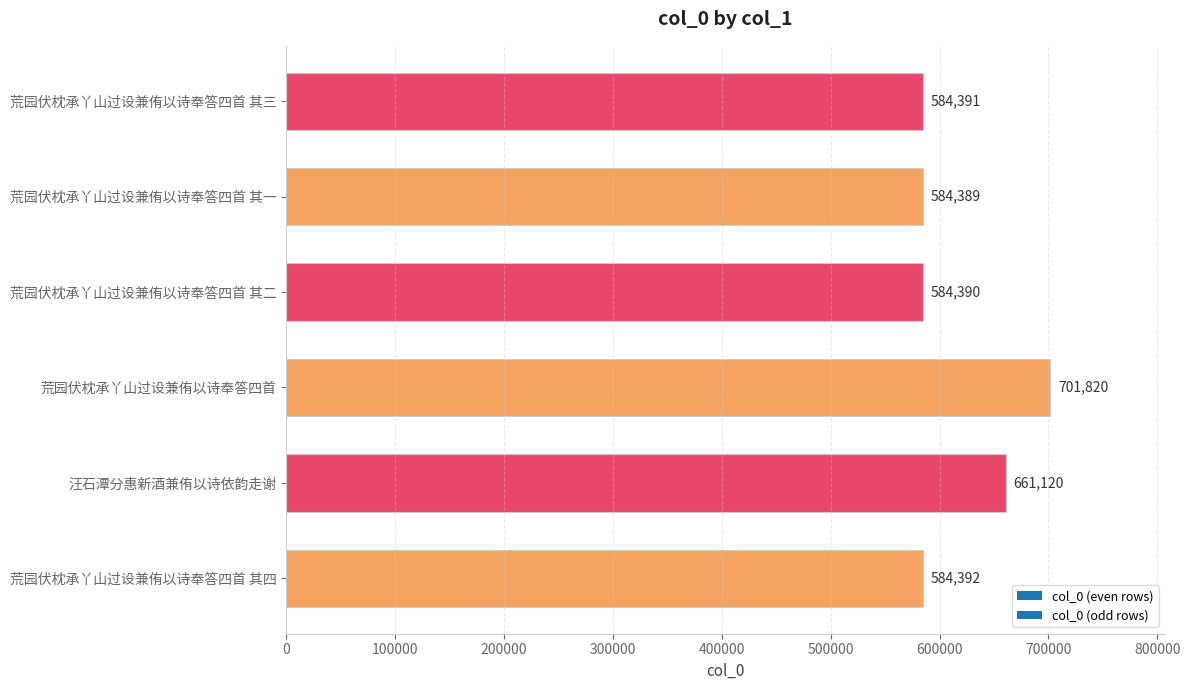

What is the difference between the maximum and minimum values?

117431